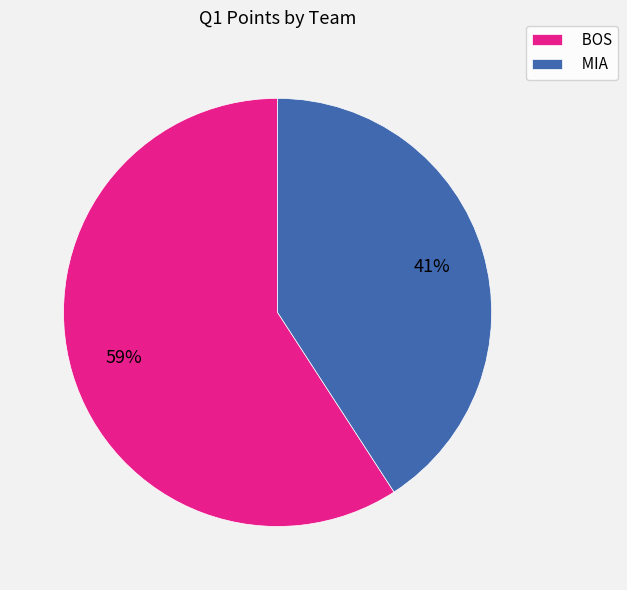

Which category has the biggest portion of the pie?

BOS